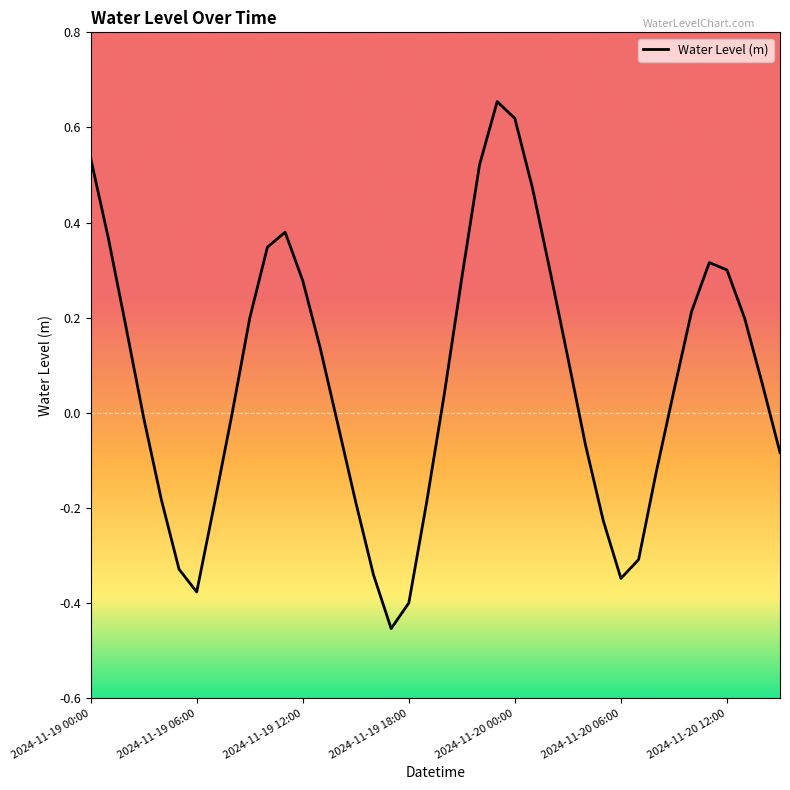

What is the difference between the maximum and minimum values?

1.1